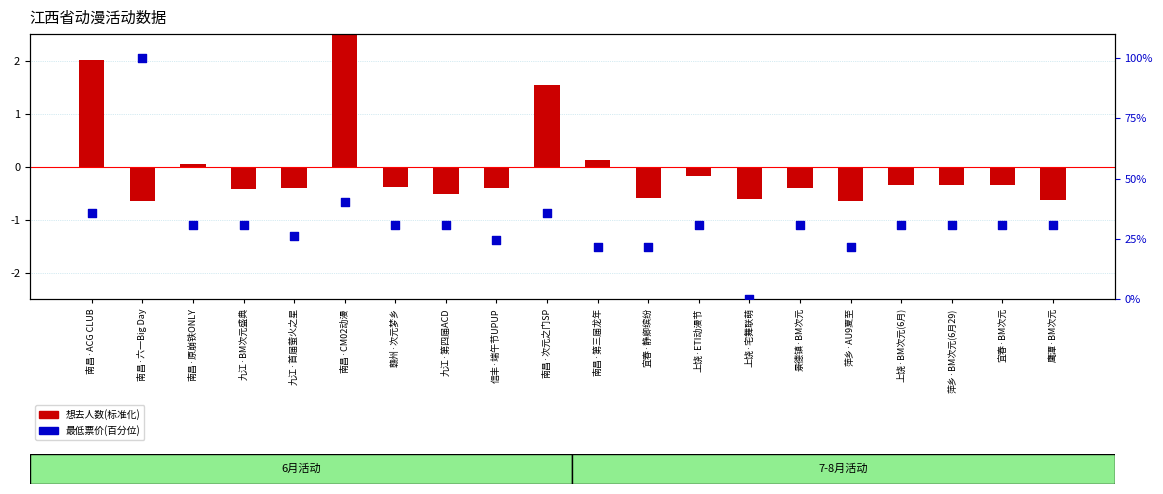

What are all the series names shown in the legend?

想去人数(标准化), 最低票价(百分位)